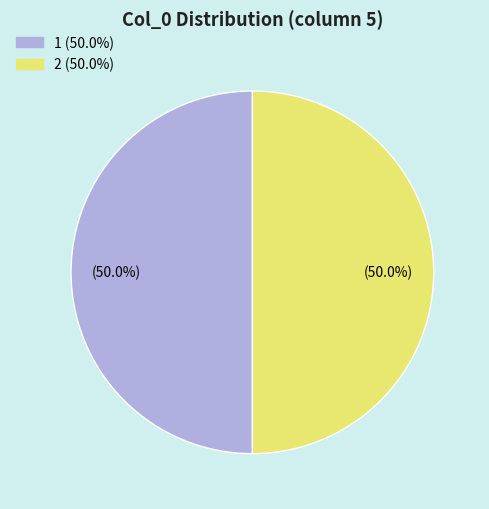

Is there a majority slice in this chart?

No